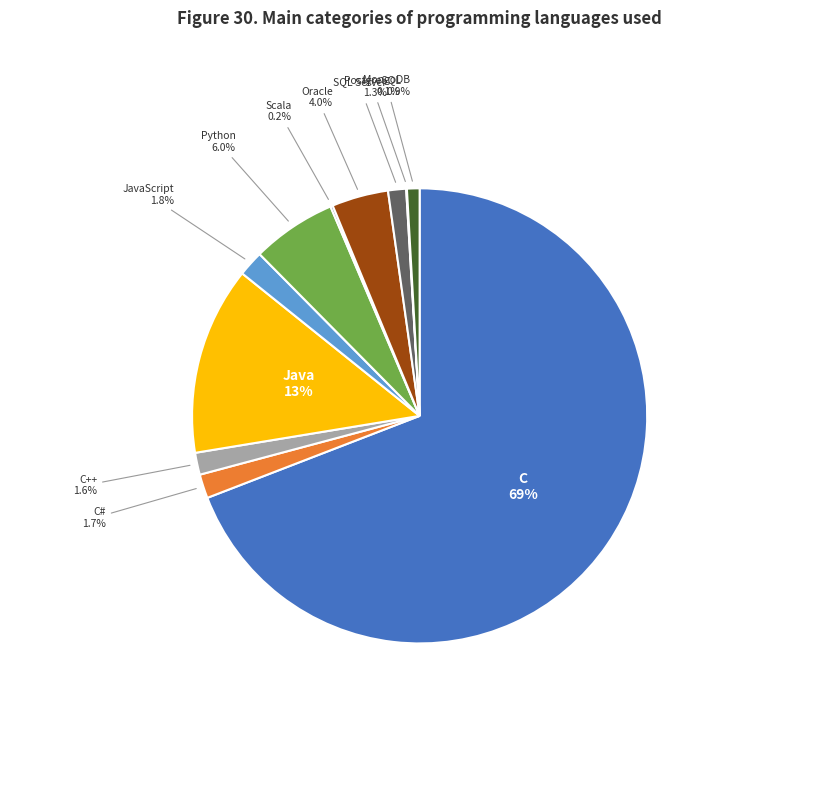

What is the largest slice in the pie chart?

C